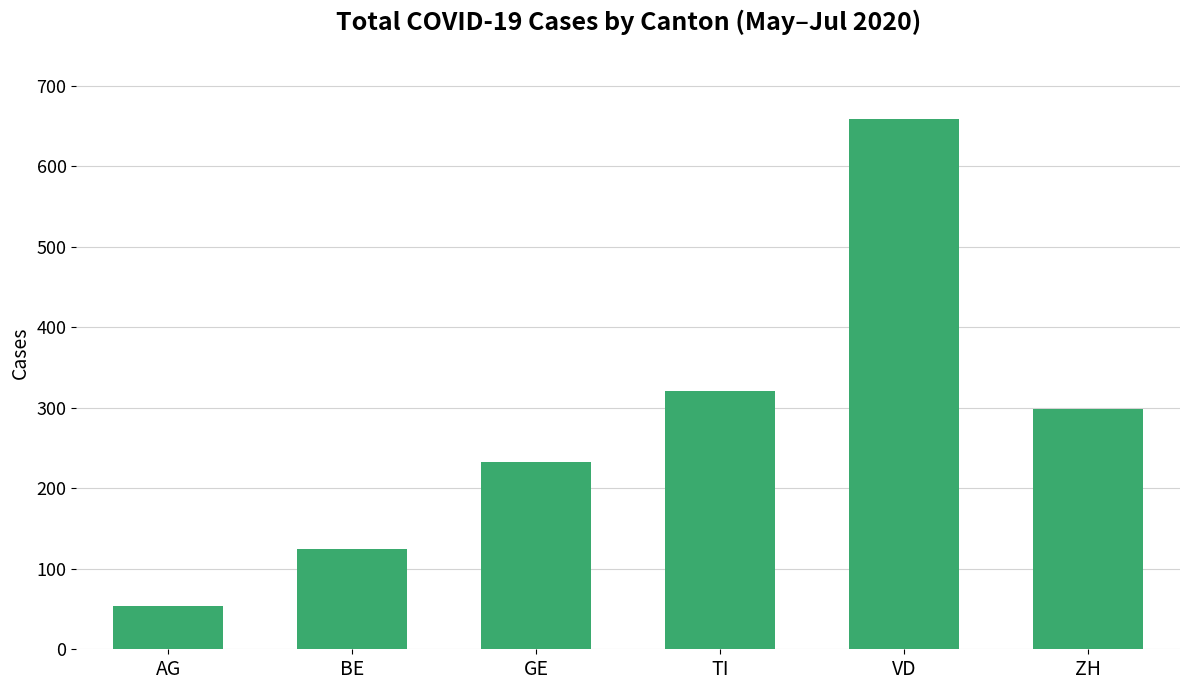

At which label does the data first exceed 298?

TI